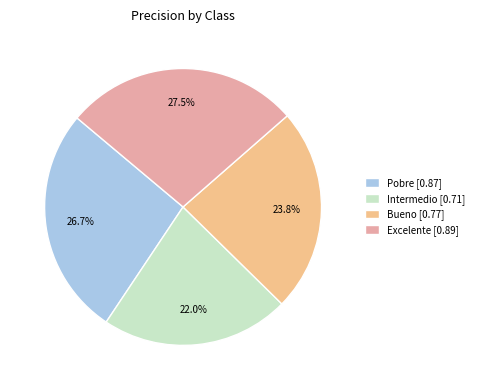

How many segments does this pie chart have?

4